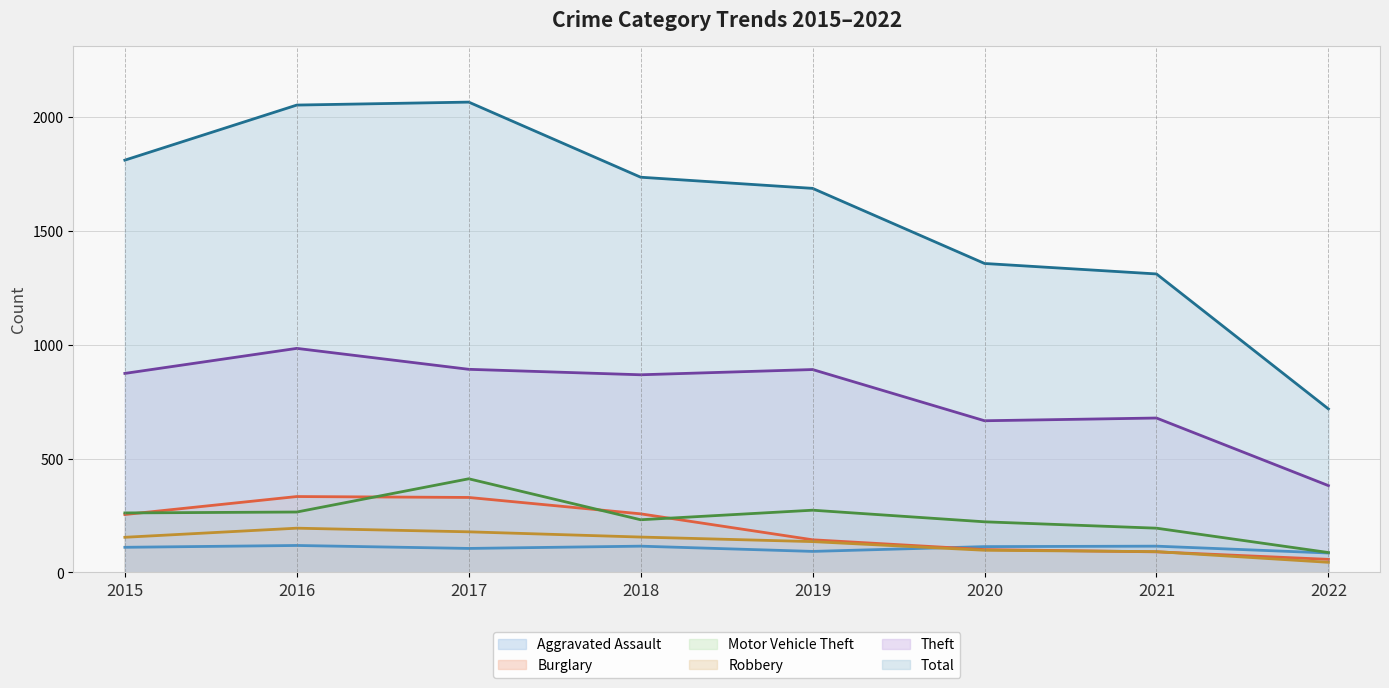

At 2019, list the series in order from smallest to largest.

Aggravated Assault, Robbery, Burglary, Motor Vehicle Theft, Theft, Total